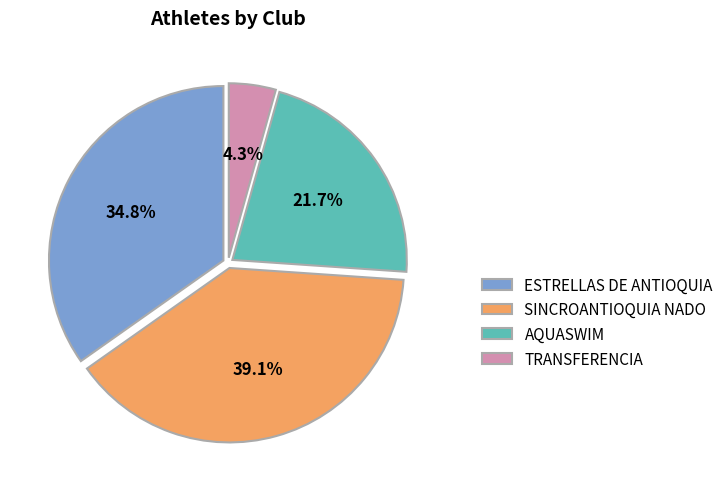

Is it true that SINCROANTIOQUIA NADO is 39% of the pie?

True